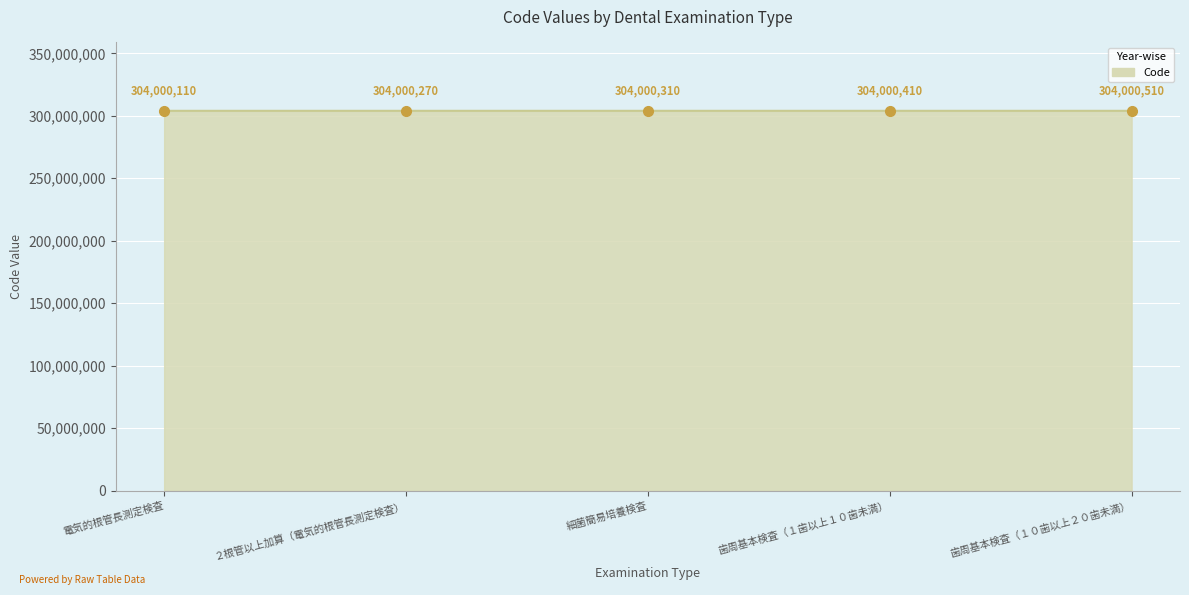

Rank the categories by value from highest to lowest.

歯周基本検査（１０歯以上２０歯未満）, 歯周基本検査（１歯以上１０歯未満）, 細菌簡易培養検査, ２根管以上加算（電気的根管長測定検査）, 電気的根管長測定検査